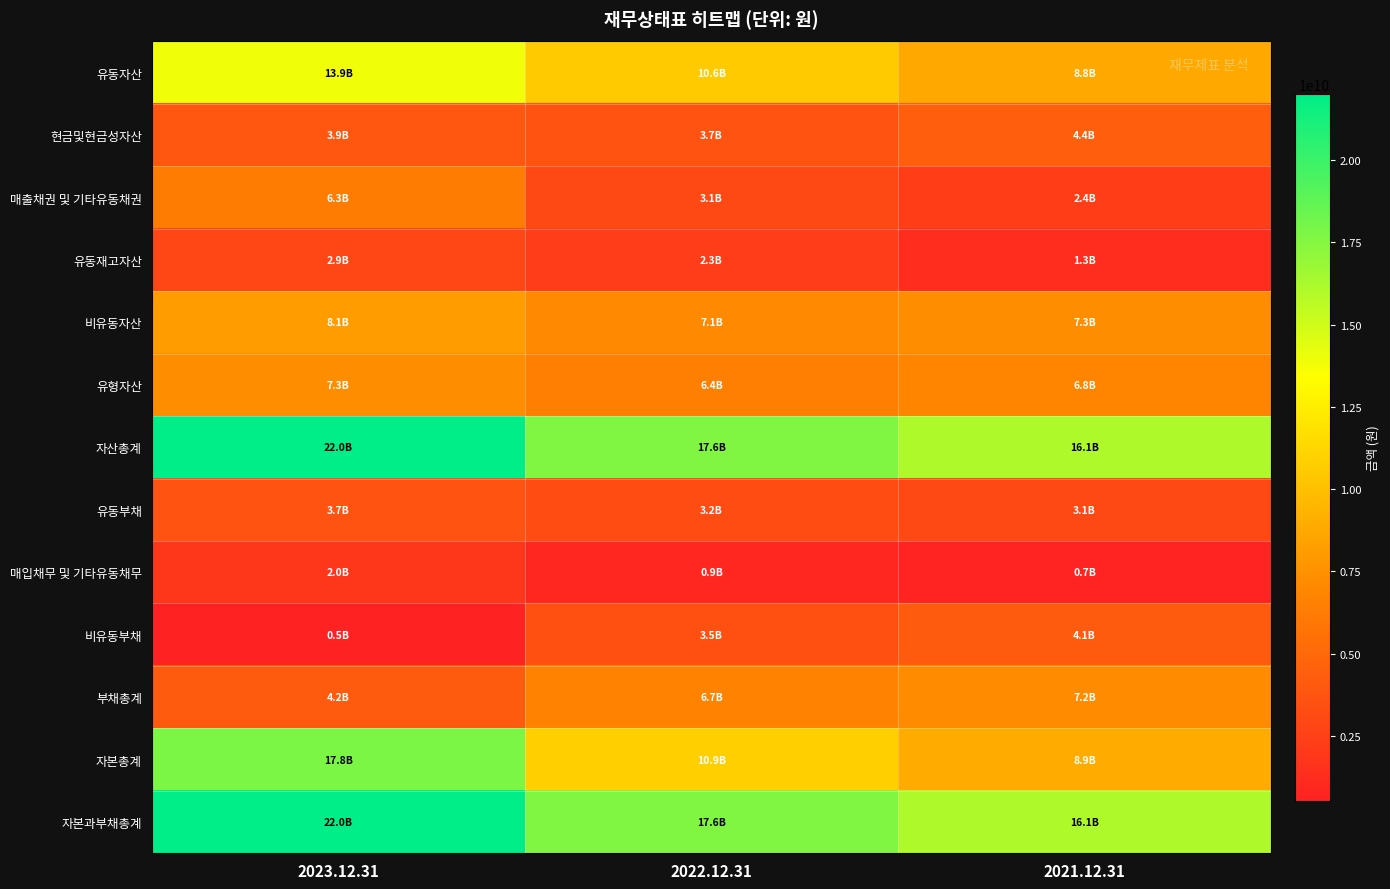

At how many categories does at least one series exceed 18945128941?

1